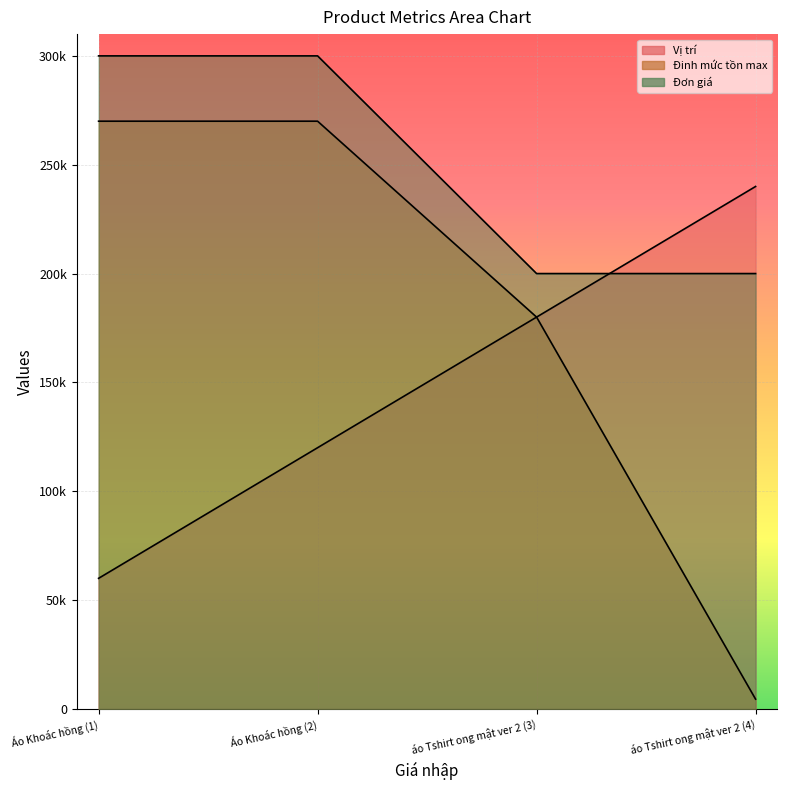

How many distinct data groups are displayed?

3